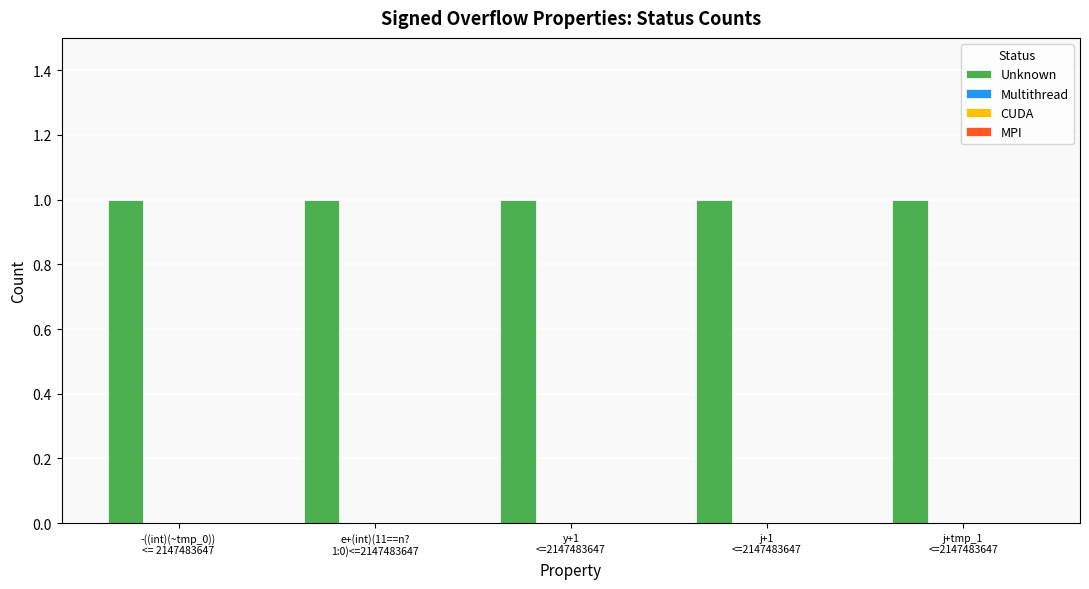

What are all the series names shown in the legend?

Unknown, Multithread, CUDA, MPI